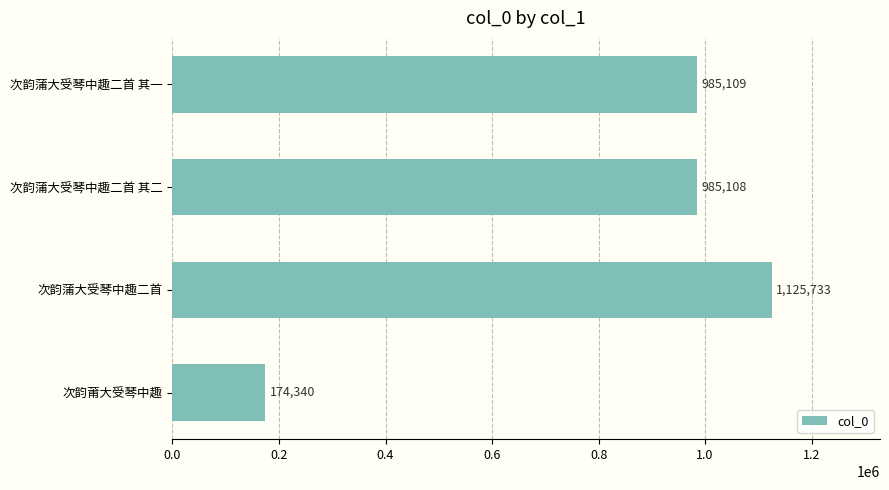

What is the smallest value displayed?

174340